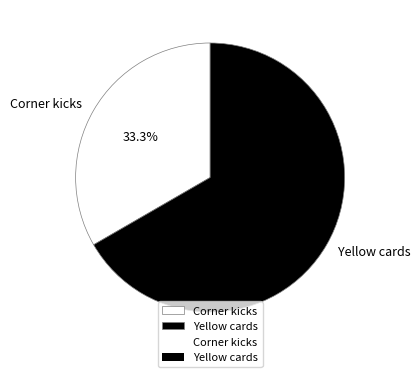

Approximately how many times larger is the value at Corner kicks compared to Yellow cards?

0.5